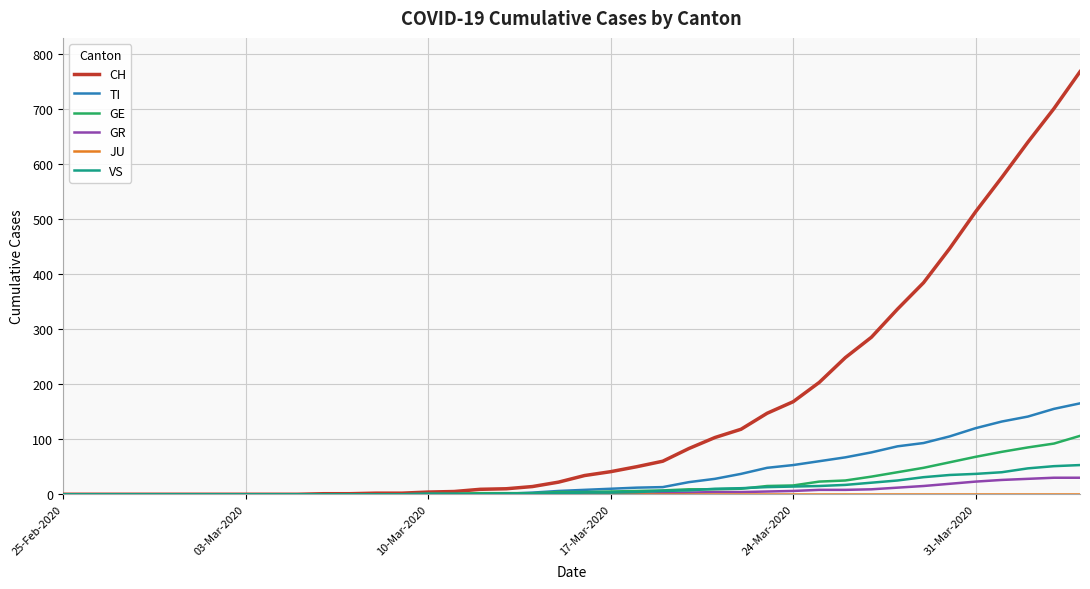

What is the maximum value shown in the chart?

767